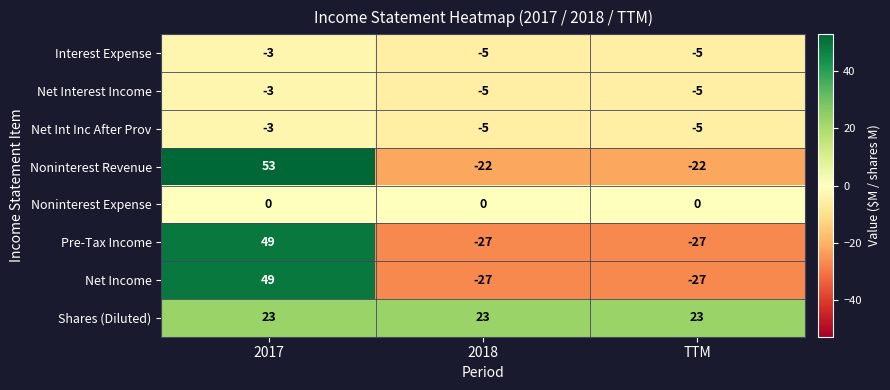

Which series has the largest total across all categories?

Shares (Diluted)